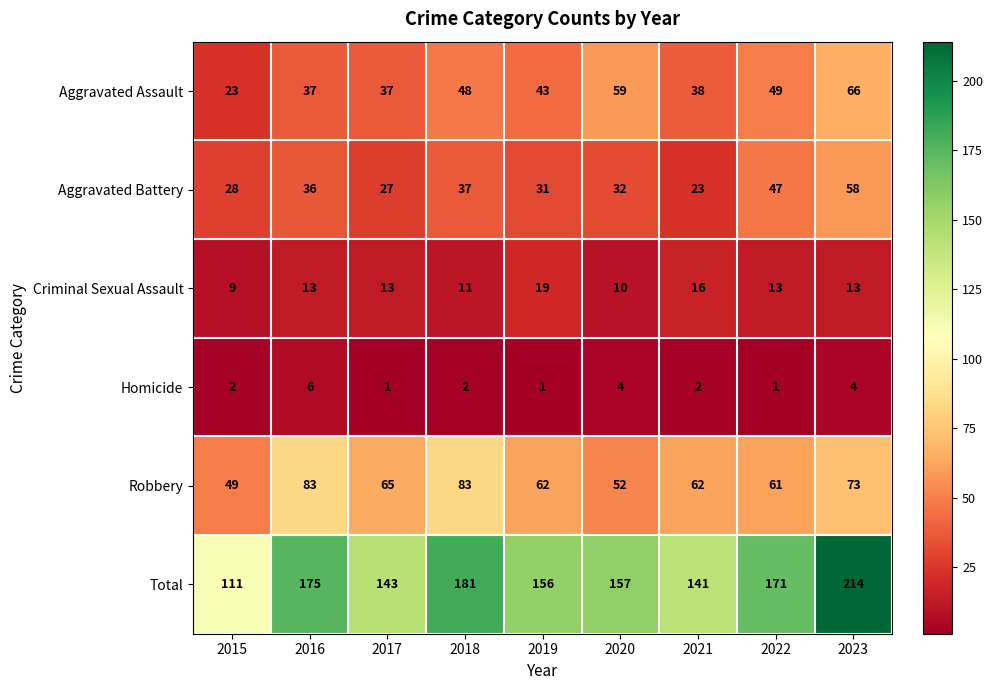

What is the difference between the maximum and minimum values in the Robbery series?

34